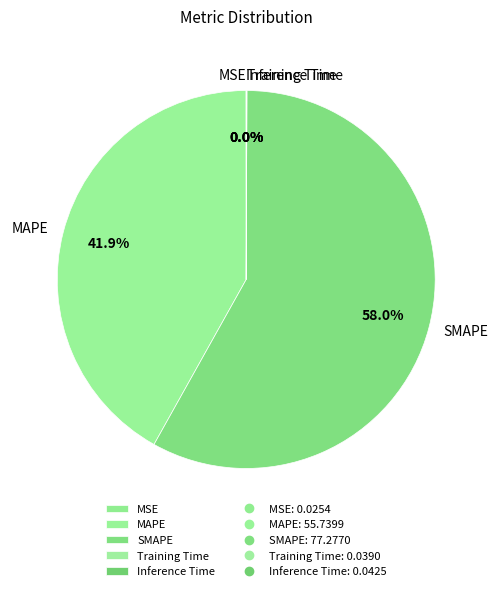

What percentage is the MAPE slice, to the nearest percent?

42%